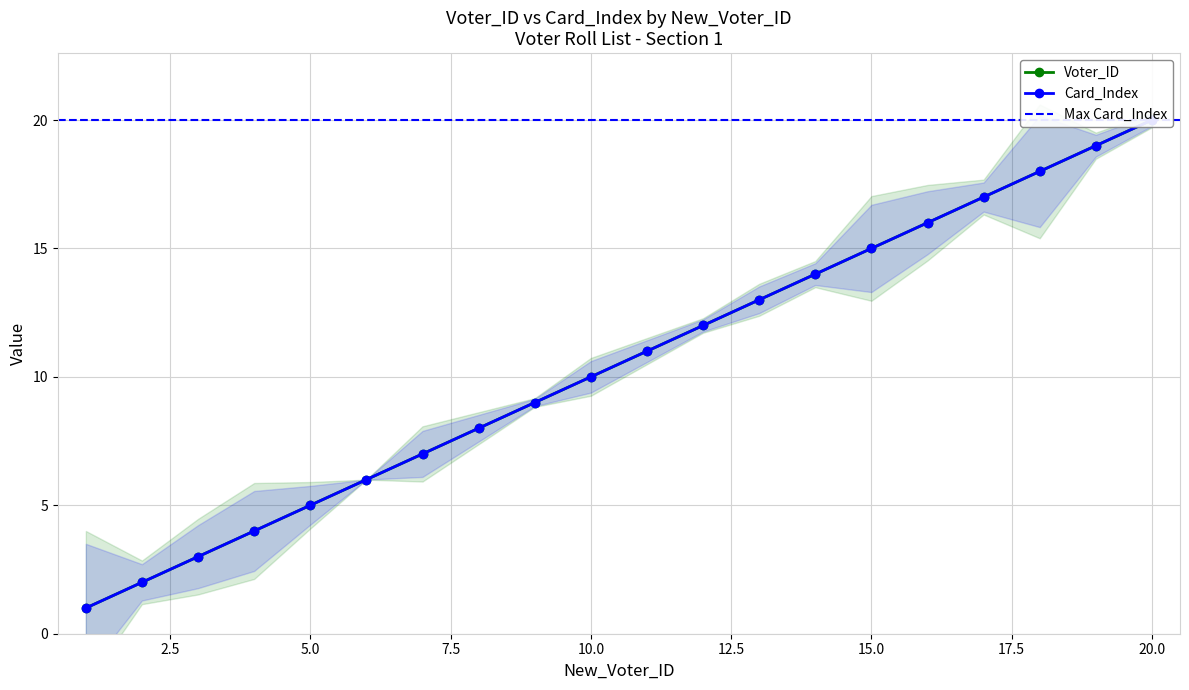

True or false: Voter_ID and Card_Index intersect in this chart.

False